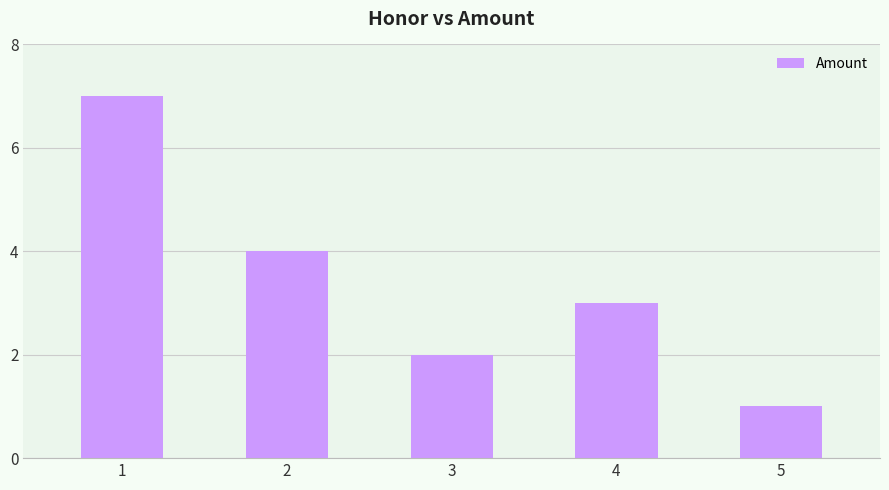

Reading left to right, extract all data points from this chart.

7	4	2	3	1